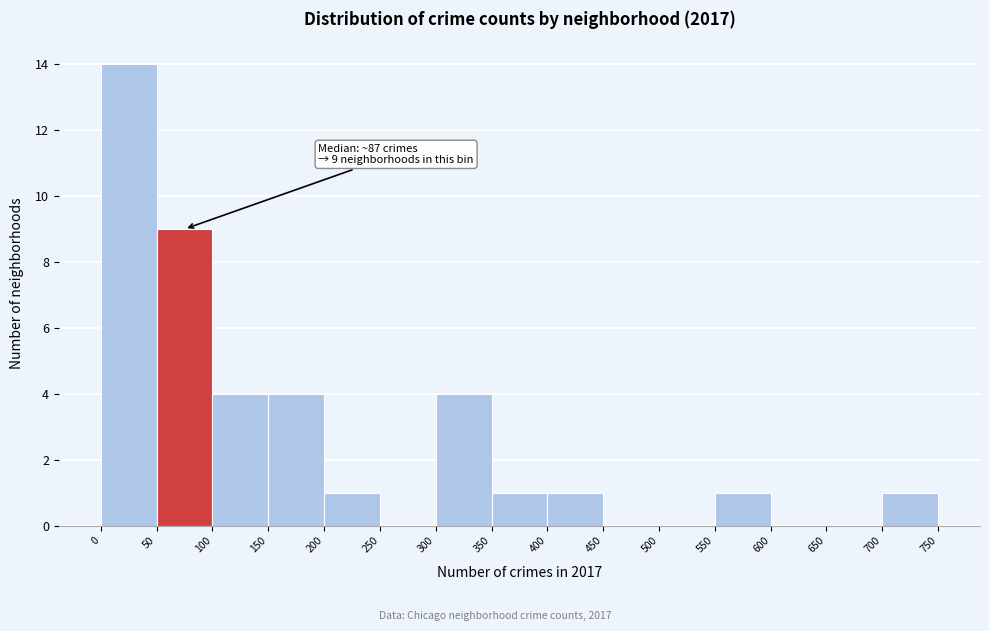

Which range on the x-axis has the tallest bar?

0 to 50